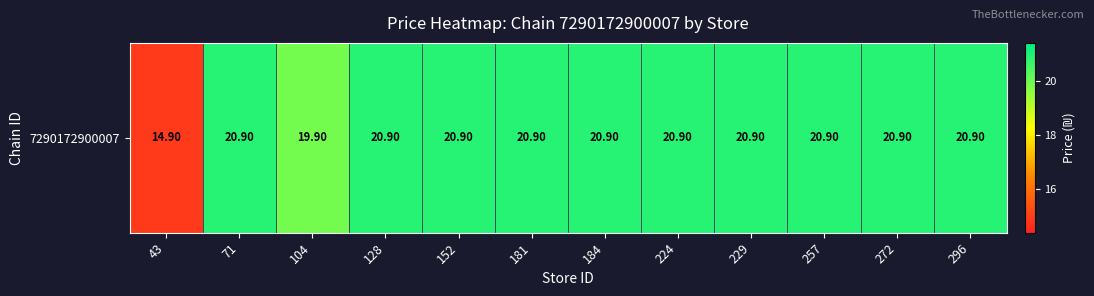

Between 71 and 152, which is larger?

71